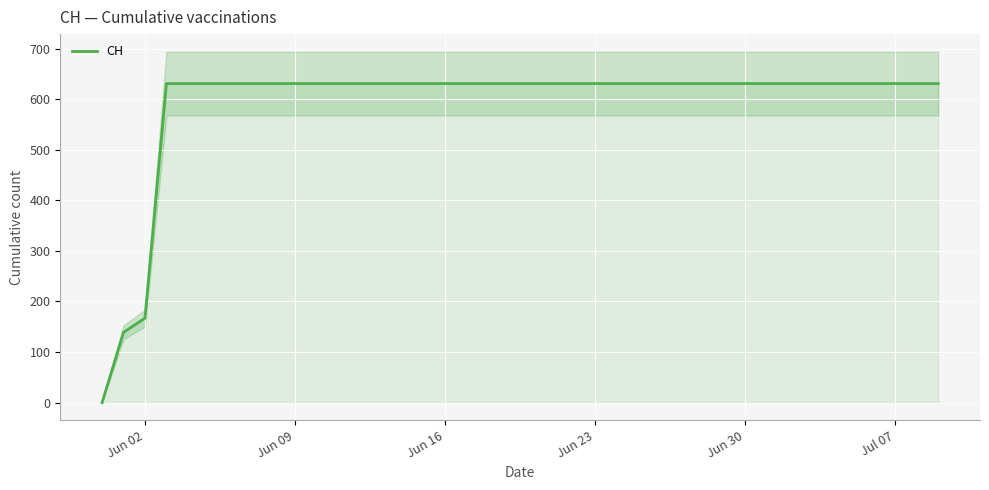

What is the average value?

591